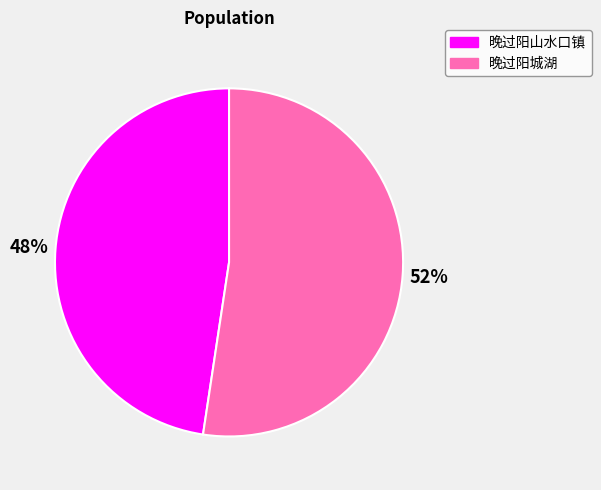

Which has a higher value, 晚过阳山水口镇 or 晚过阳城湖?

晚过阳城湖